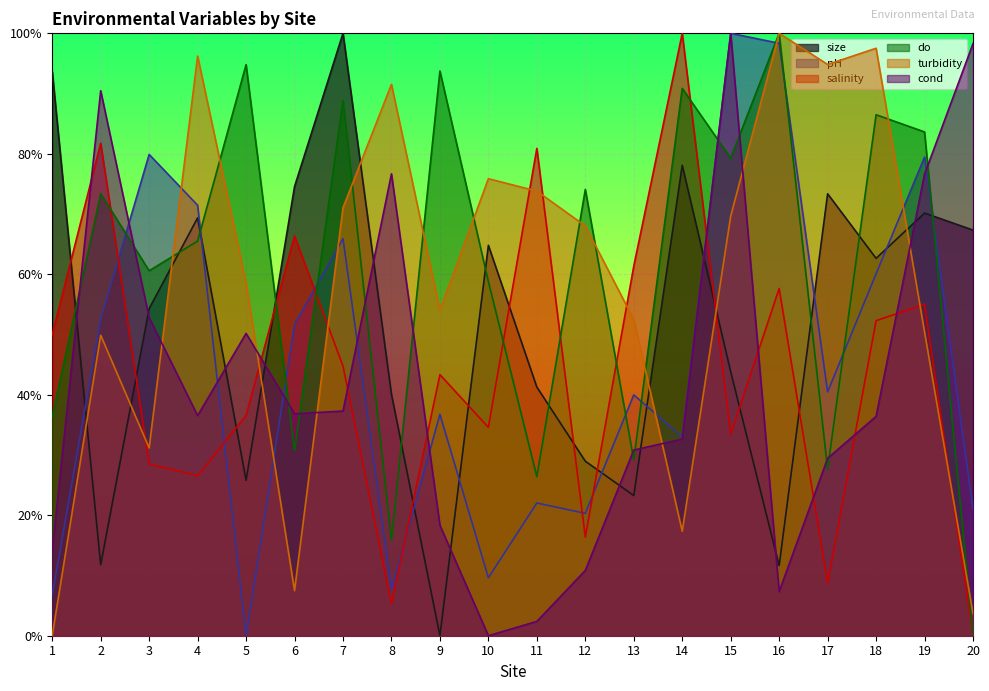

Reading left to right, extract all data points from this chart.

size: 0.9	0.1	0.5	0.7	0.3	0.7	1.0	0.4	0.0	0.6	0.4	0.3	0.2	0.8	0.4	0.1	0.7	0.6	0.7	0.7
pH: 0.1	0.5	0.8	0.7	0.0	0.5	0.7	0.1	0.4	0.1	0.2	0.2	0.4	0.3	1.0	1.0	0.4	0.6	0.8	0.2
salinity: 0.5	0.8	0.3	0.3	0.4	0.7	0.4	0.1	0.4	0.3	0.8	0.2	0.6	1.0	0.3	0.6	0.1	0.5	0.6	0.0
do: 0.4	0.7	0.6	0.7	0.9	0.3	0.9	0.2	0.9	0.6	0.3	0.7	0.3	0.9	0.8	1.0	0.3	0.9	0.8	0.0
turbidity: 0.0	0.5	0.3	1.0	0.6	0.1	0.7	0.9	0.5	0.8	0.7	0.7	0.5	0.2	0.7	1.0	0.9	1.0	0.5	0.0
cond: 0.1	0.9	0.5	0.4	0.5	0.4	0.4	0.8	0.2	0.0	0.0	0.1	0.3	0.3	1.0	0.1	0.3	0.4	0.8	1.0